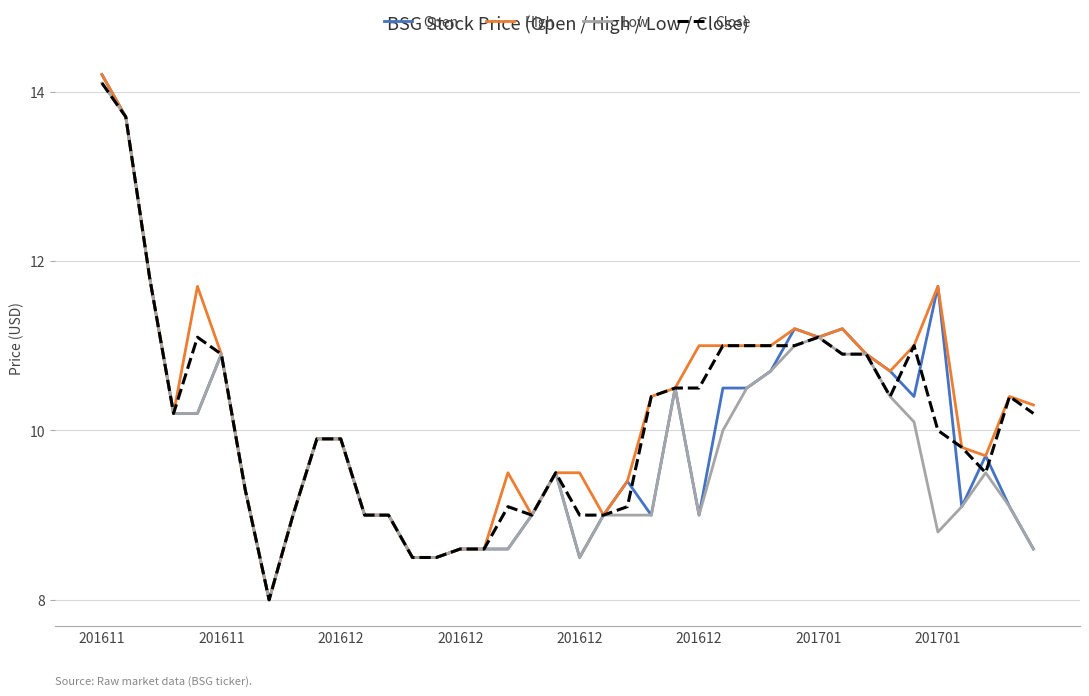

What is the minimum value for High?

8.0